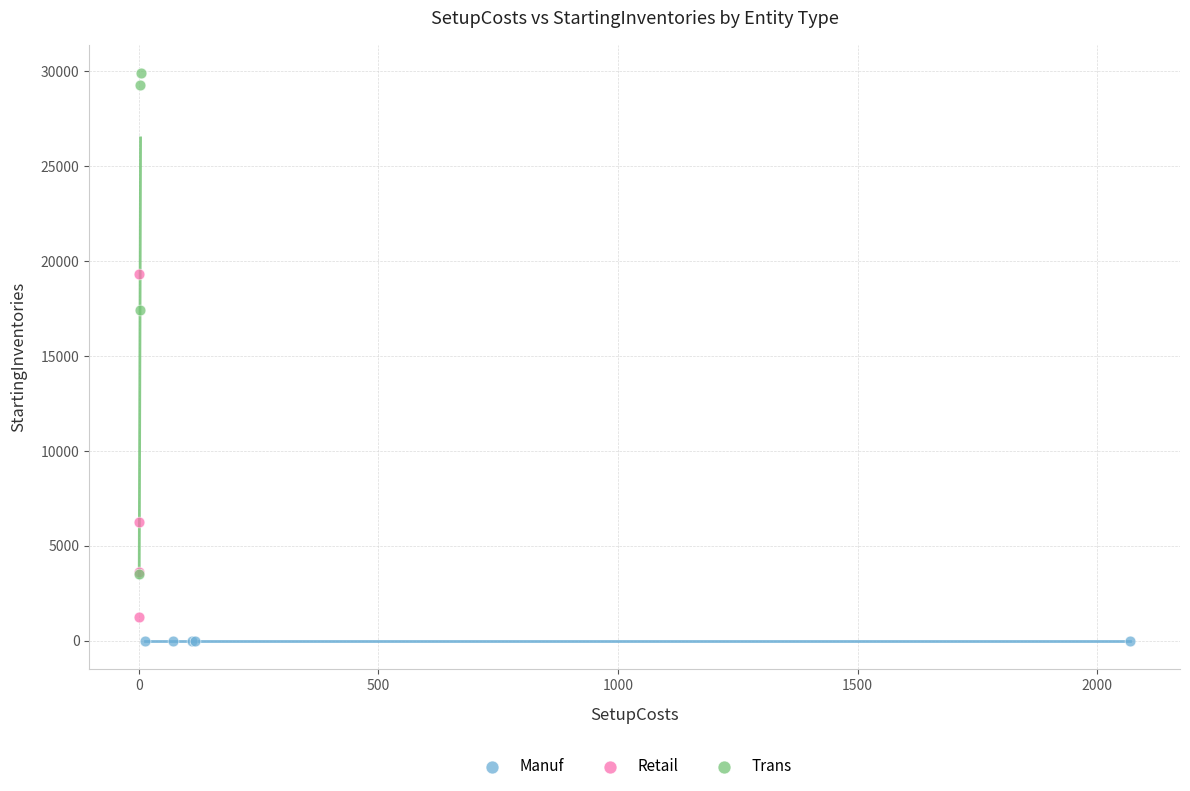

Which series contains the highest Y value?

Trans